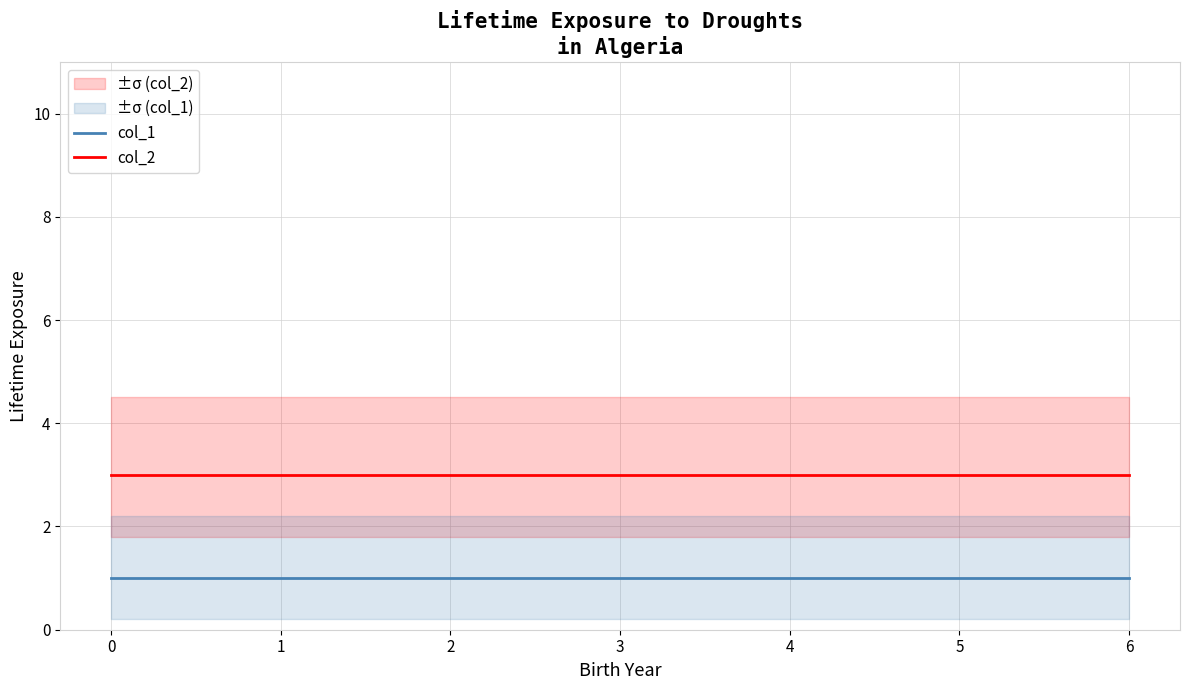

True or false: col_2 has a value of 4 at 2.

False